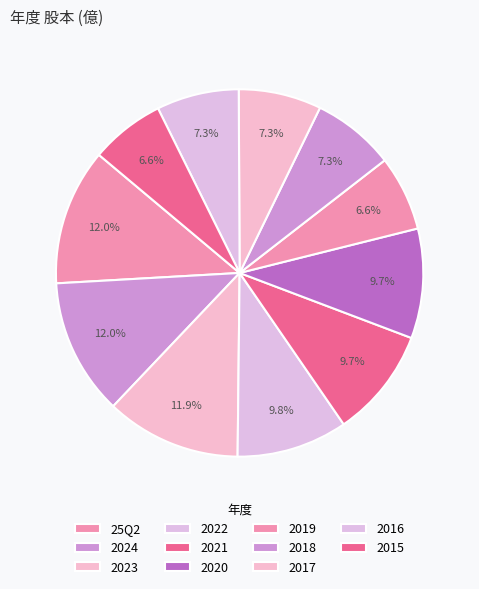

Count the number of slices in the pie.

11